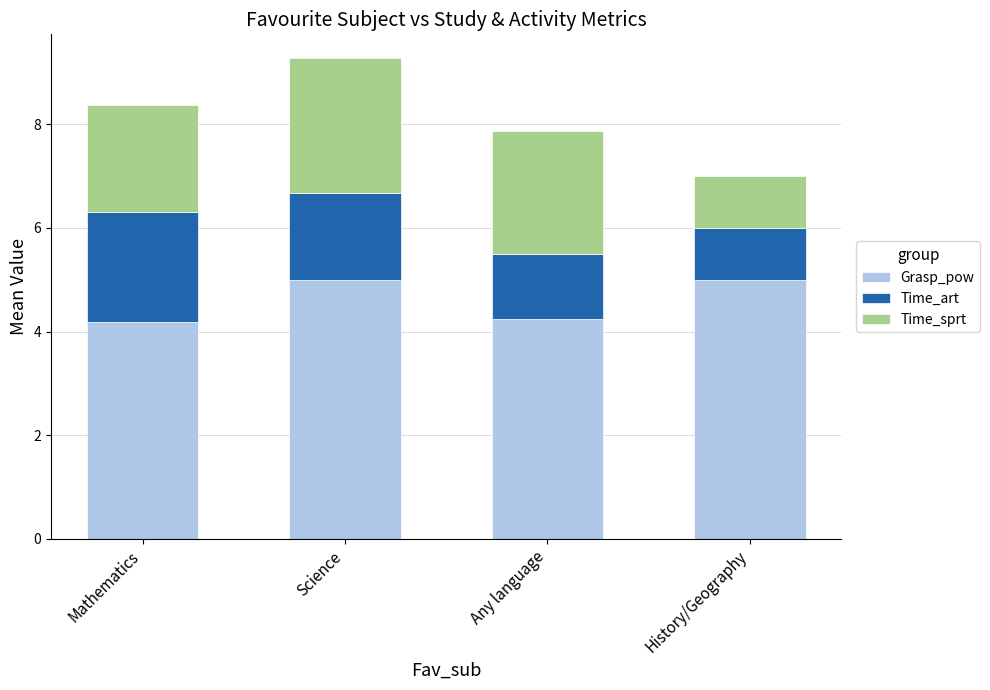

The Grasp_pow series shows 8.4 at History/Geography. True or false?

False